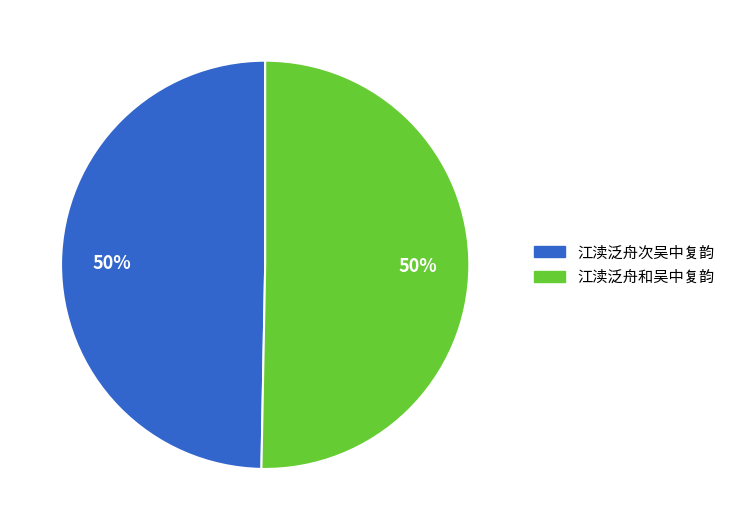

Is the sum of 江渎泛舟次吴中复韵 and 江渎泛舟和吴中复韵 greater than half?

Yes